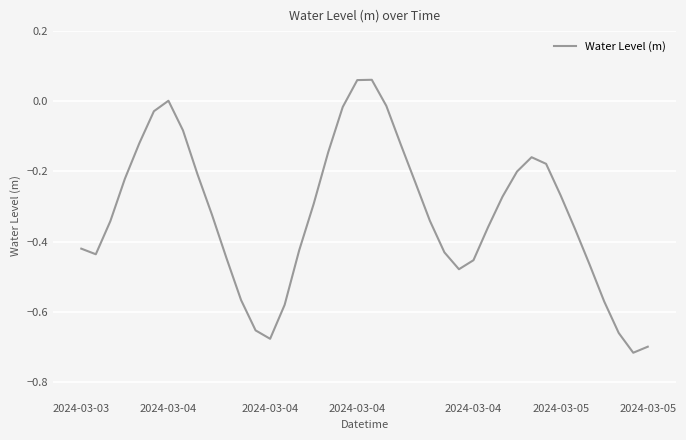

How many distinct data groups are displayed?

1